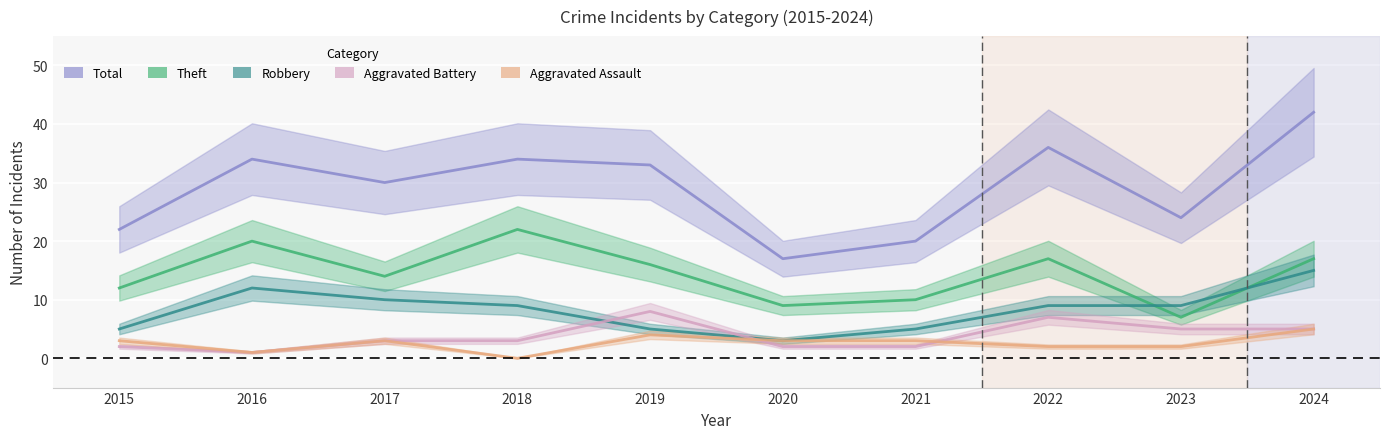

True or false: Aggravated Battery and Total cross at least once.

False